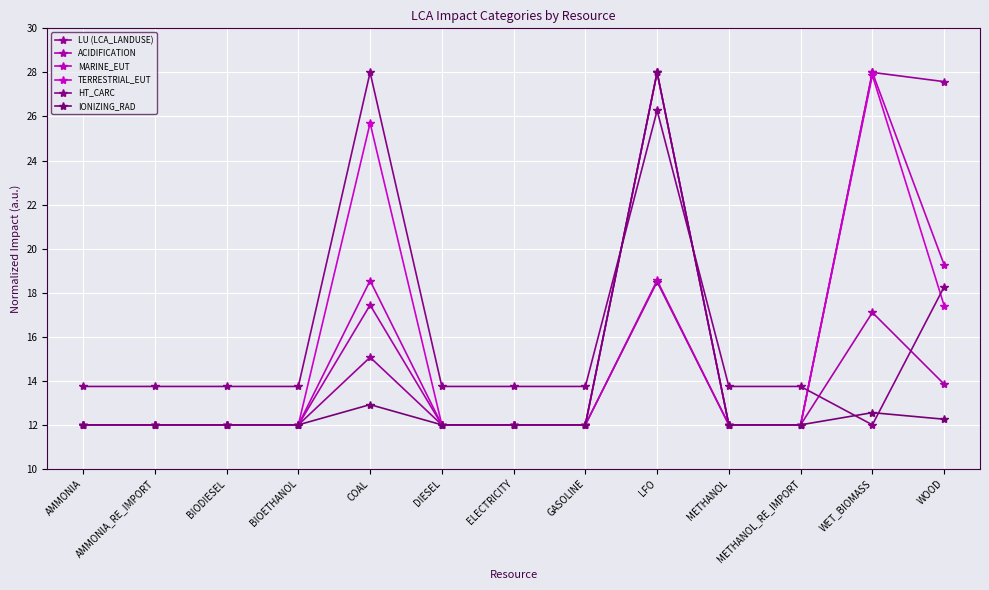

True or false: MARINE_EUT has more than 2 interior local peaks.

True